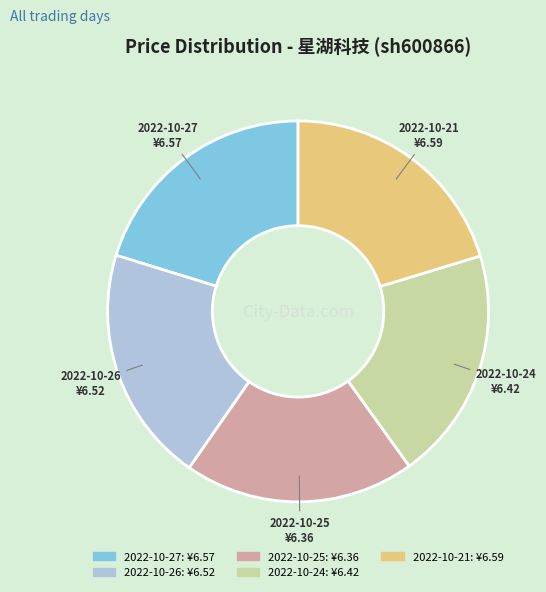

The 2022-10-27 slice represents 20% of the pie. True or false?

True